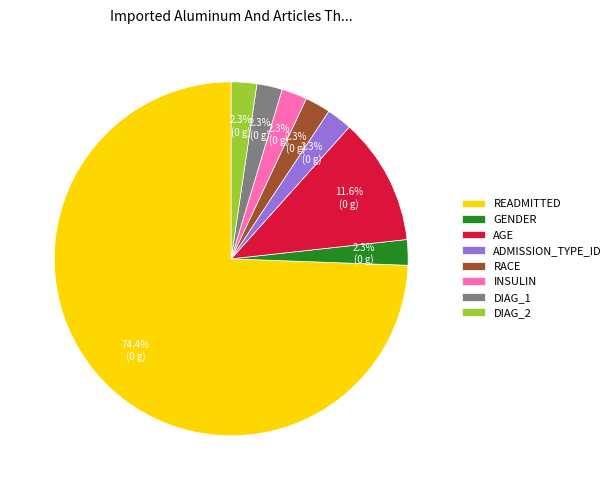

How many segments does this pie chart have?

8